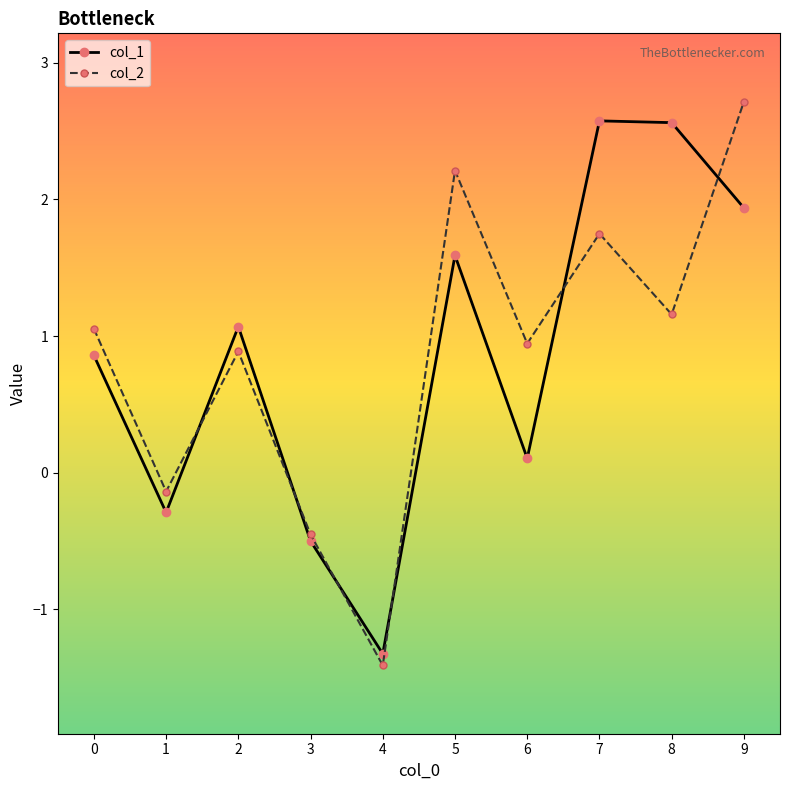

Reading right to left, list all the values displayed in this chart.

col_1: 1.9	2.6	2.6	0.1	1.6	-1.3	-0.5	1.1	-0.3	0.9
col_2: 2.7	1.2	1.7	0.9	2.2	-1.4	-0.5	0.9	-0.1	1.1